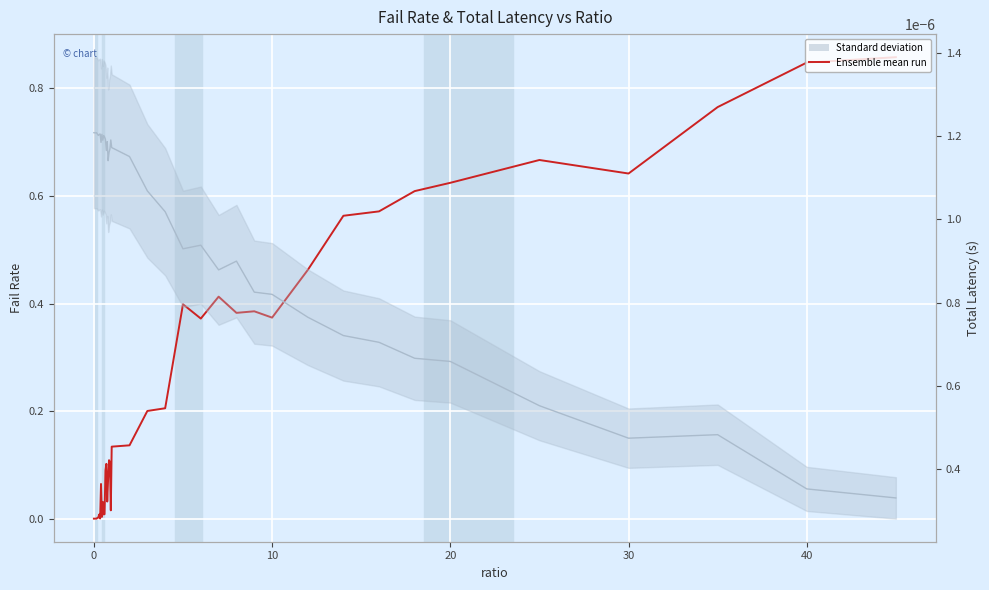

Is the value of Ensemble mean run (failRate) at −10 greater than the value of totLatency at 9?

No